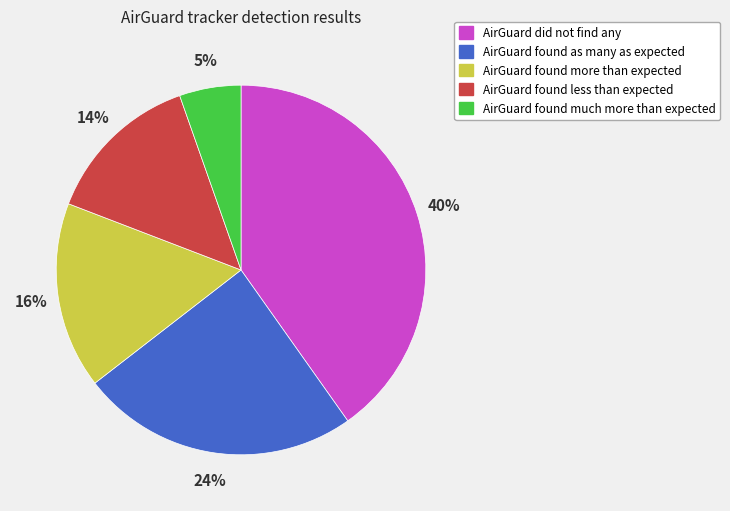

Does AirGuard found more than expected represent more than half of the total?

No